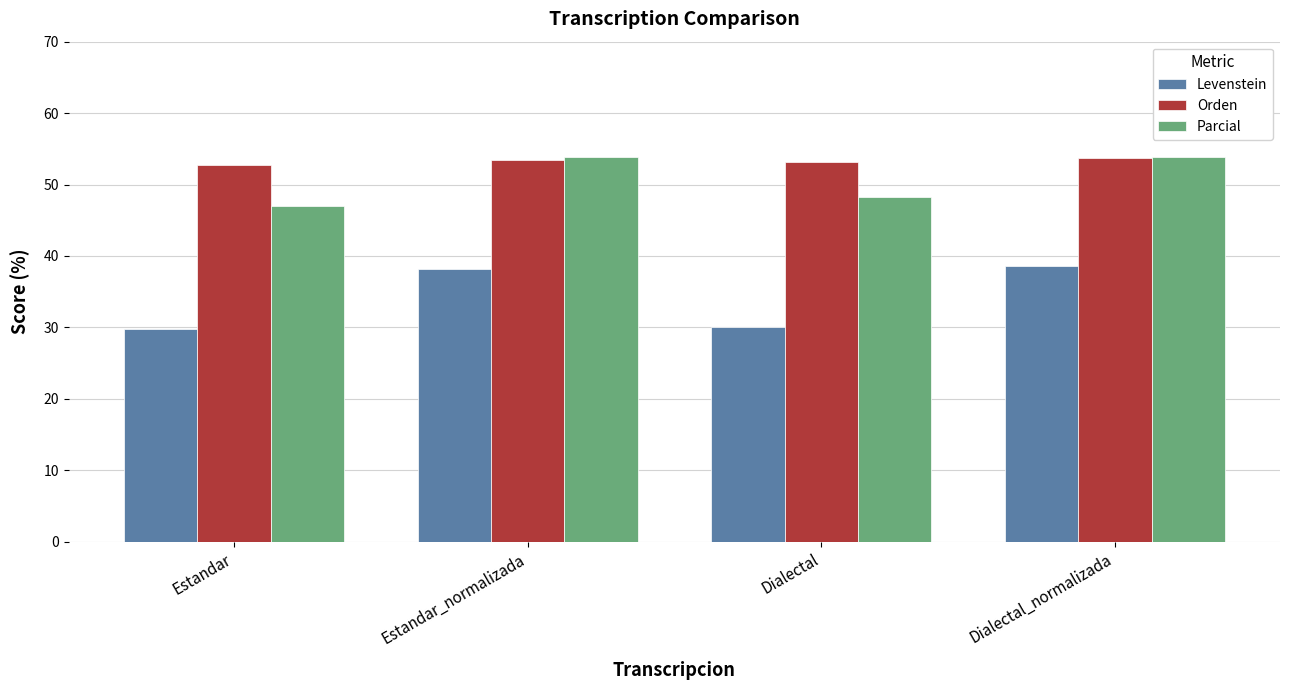

Is it true that Levenstein equals 38.6 at Dialectal_normalizada?

True